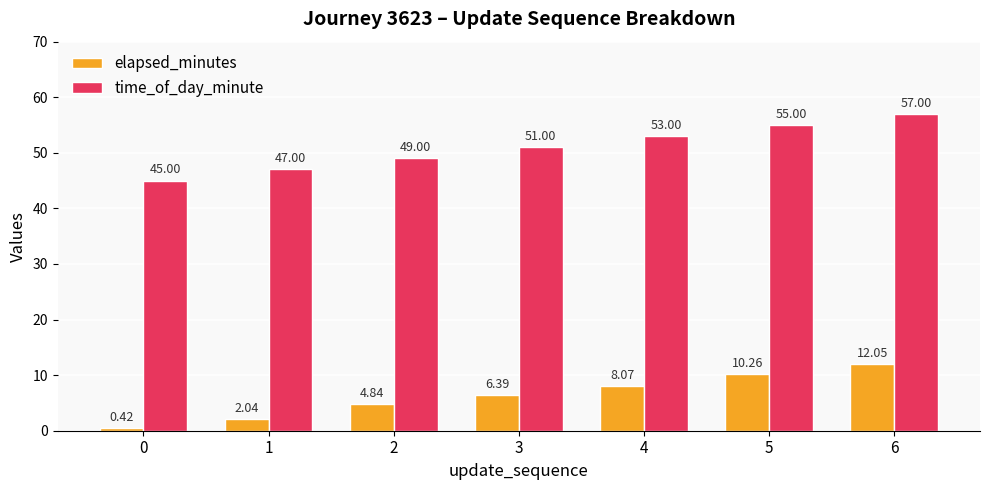

How many data points does each series have?

7